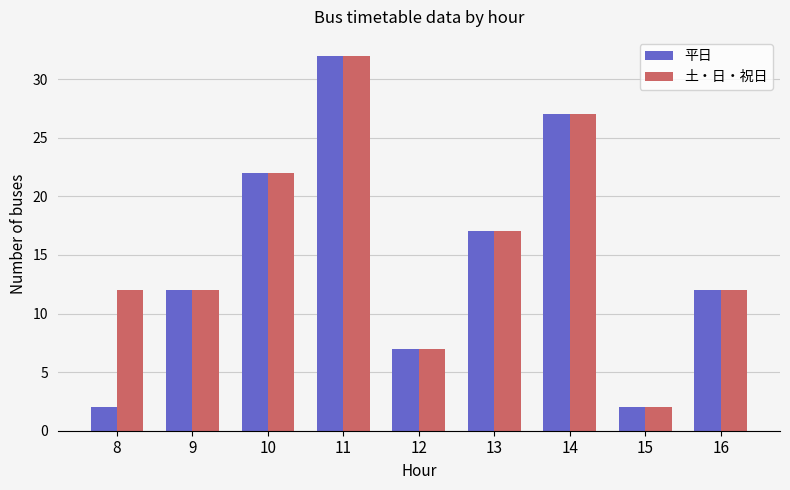

What is the total value across all series at 16?

24